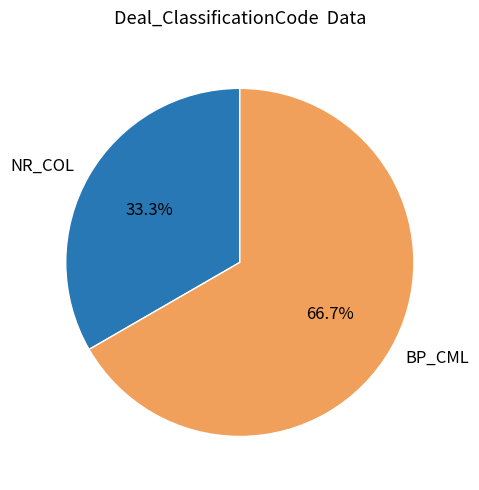

Between NR_COL and BP_CML, which is larger?

BP_CML